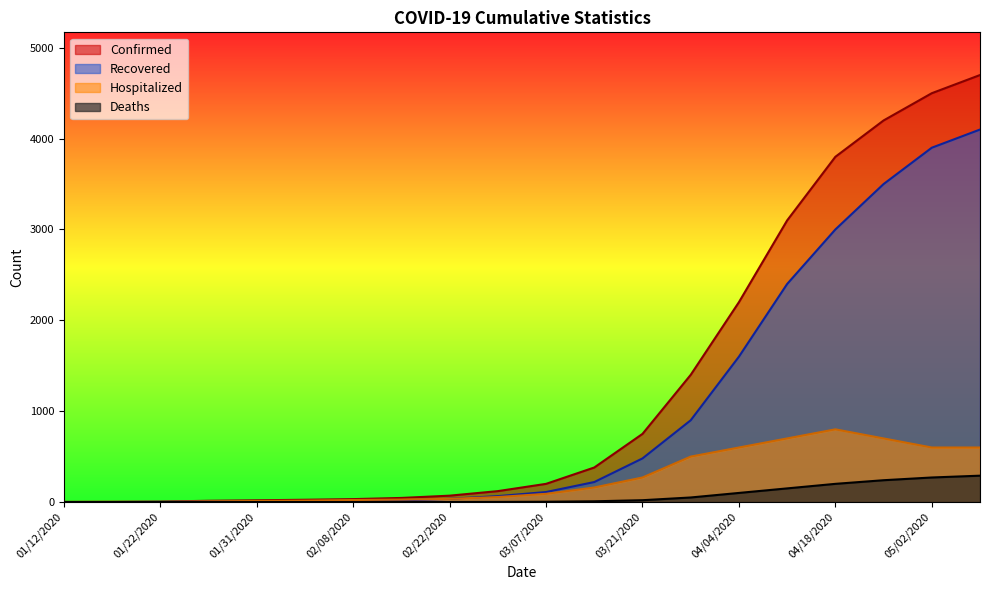

At which category is the sum across all series the highest?

05/09/2020